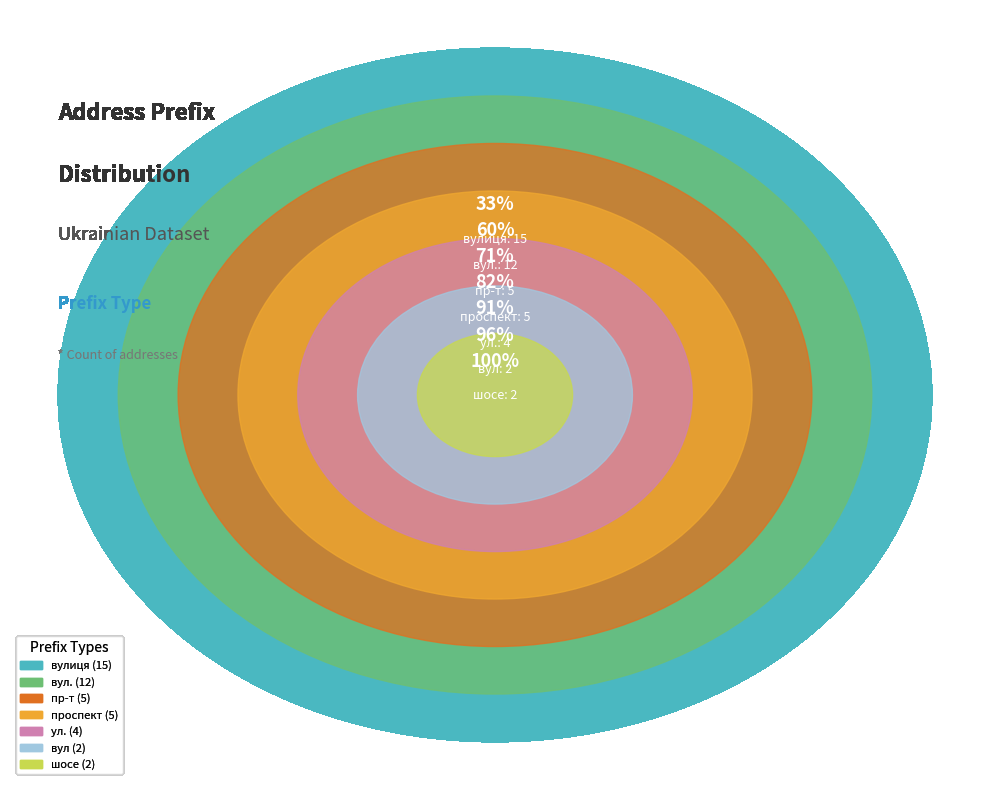

What is the smallest slice in the pie chart?

шосе